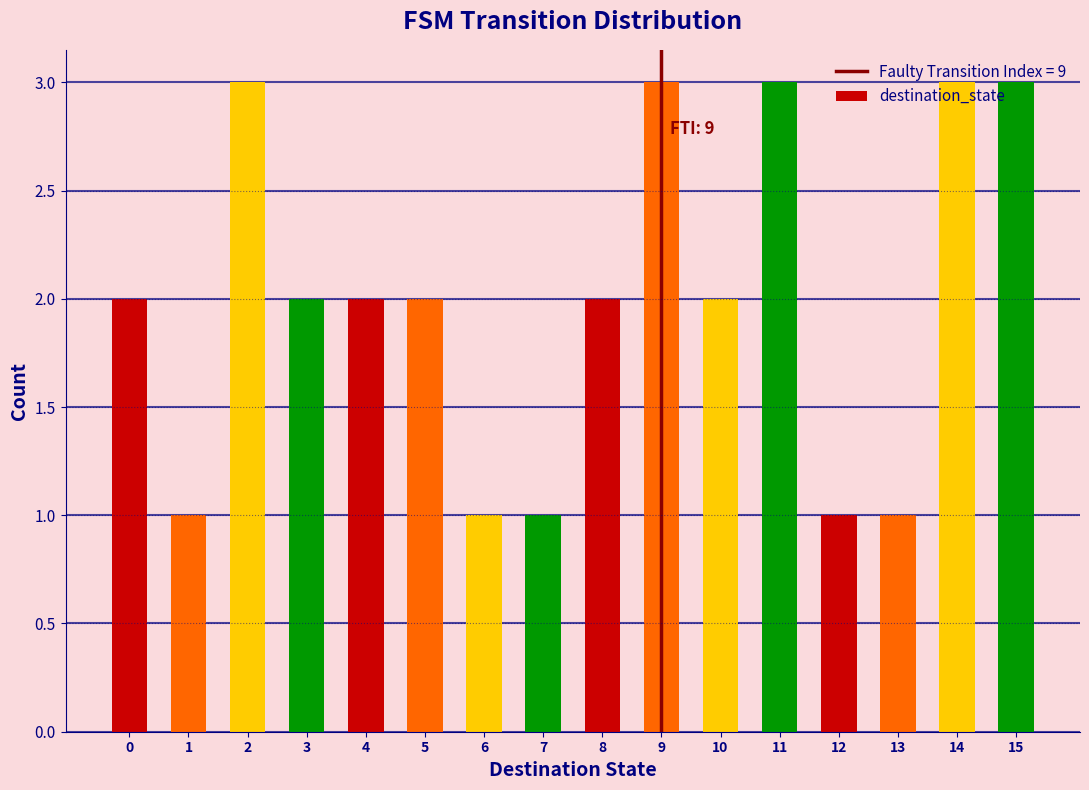

What is the greatest value displayed?

3